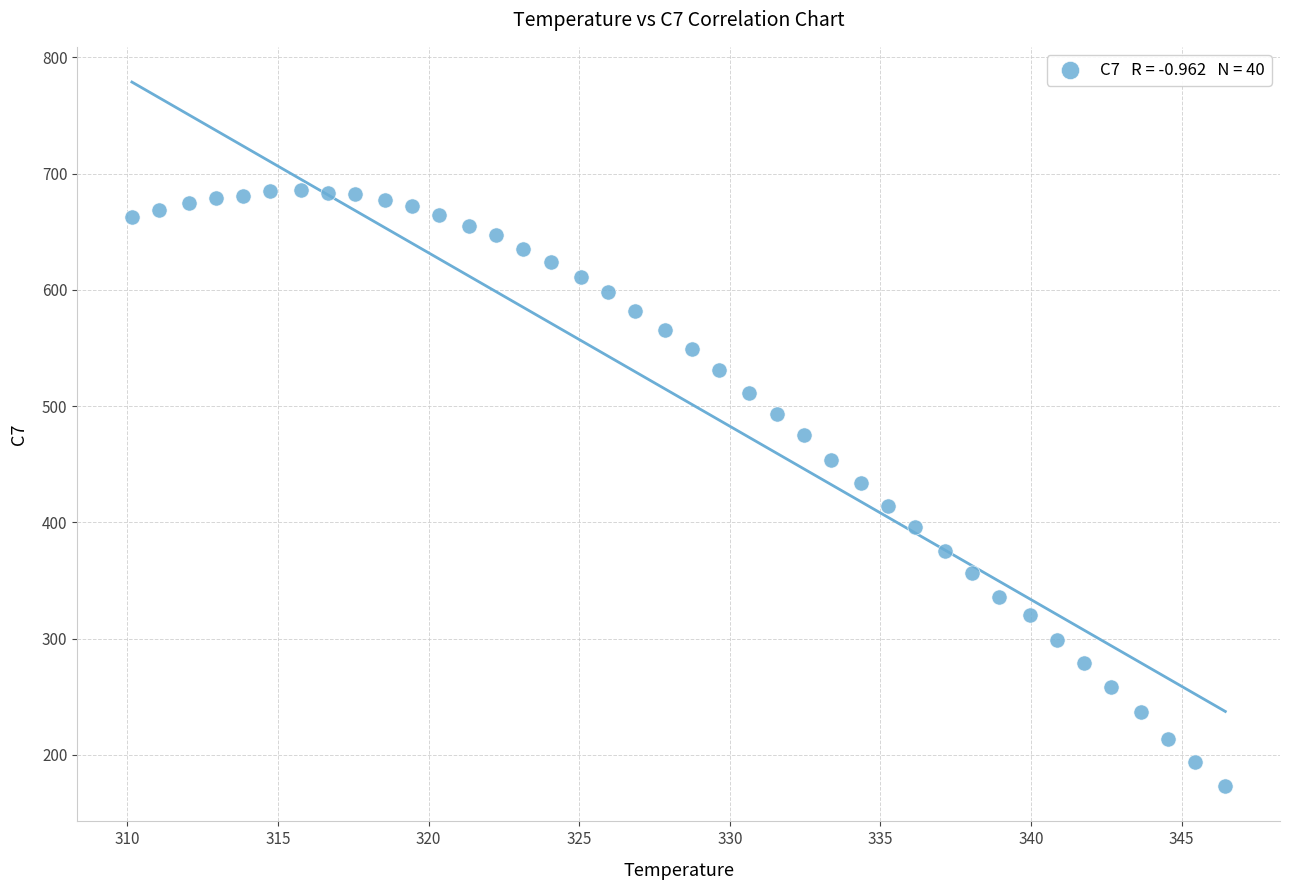

What is the range of Y values (max minus min)?

513